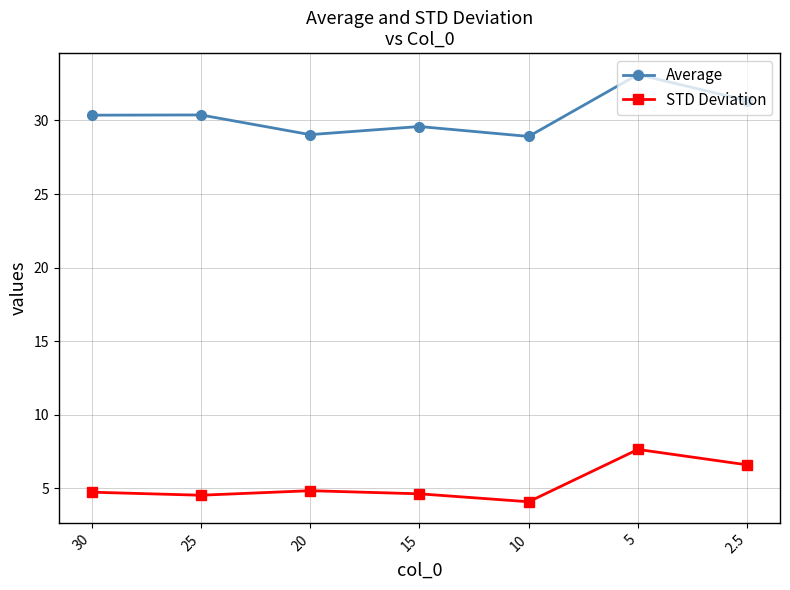

What is the difference between the maximum and minimum values in the Average series?

4.2